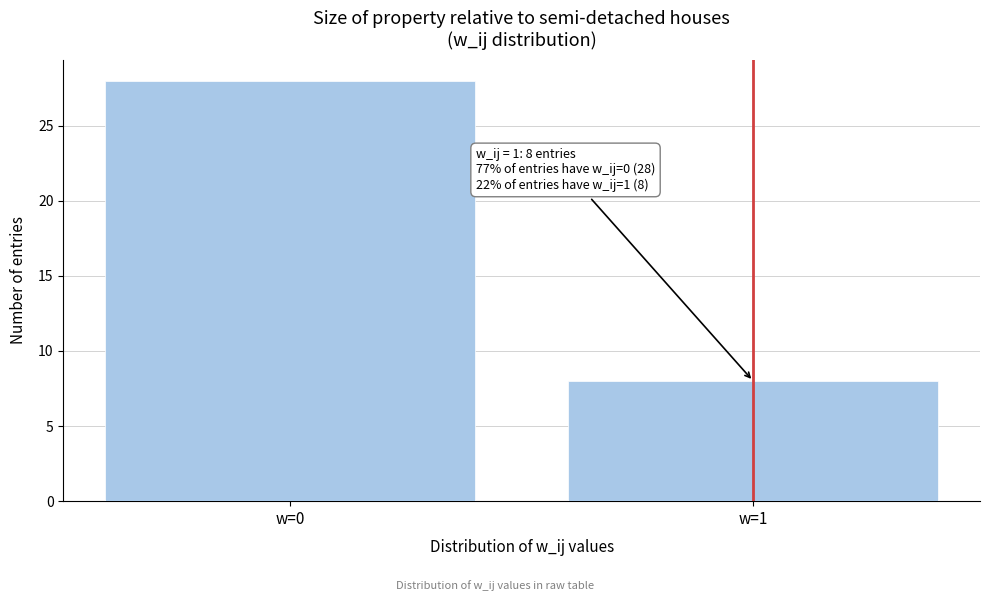

Reading left to right, extract all data points from this chart.

w=0=28	w=1=8